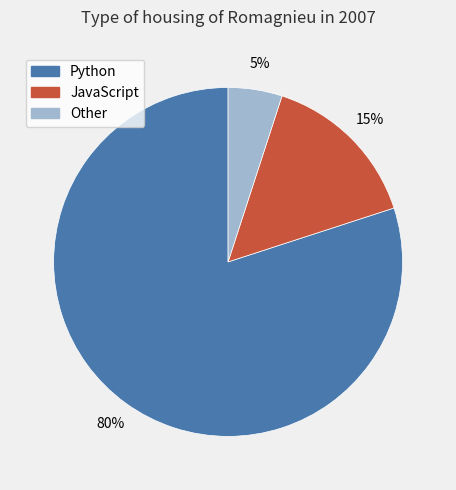

How many slices are in this pie chart?

3